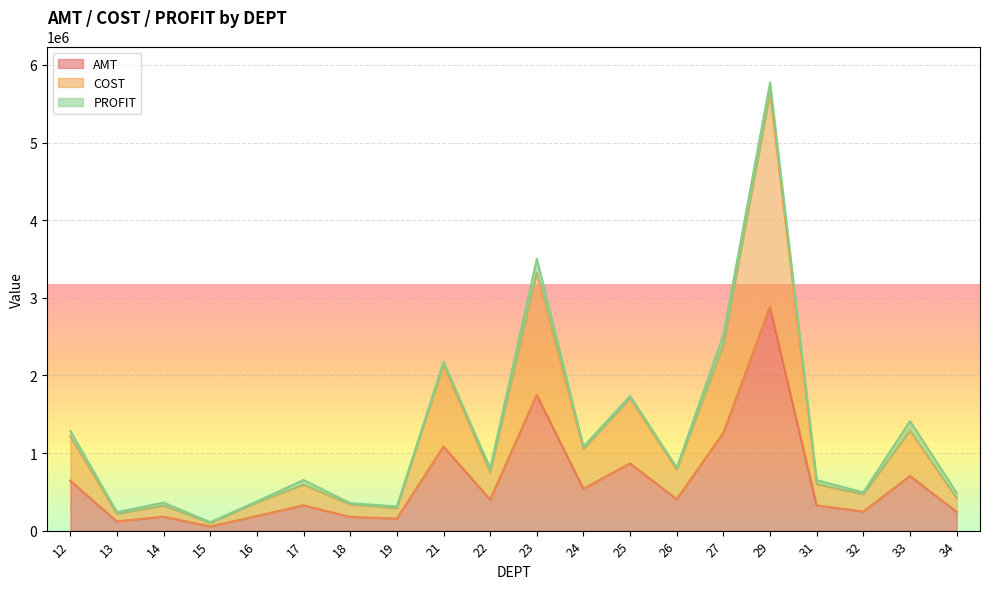

Rank the categories by COST value from highest to lowest.

29, 23, 27, 21, 25, 33, 12, 24, 26, 22, 31, 17, 32, 34, 16, 18, 14, 19, 13, 15